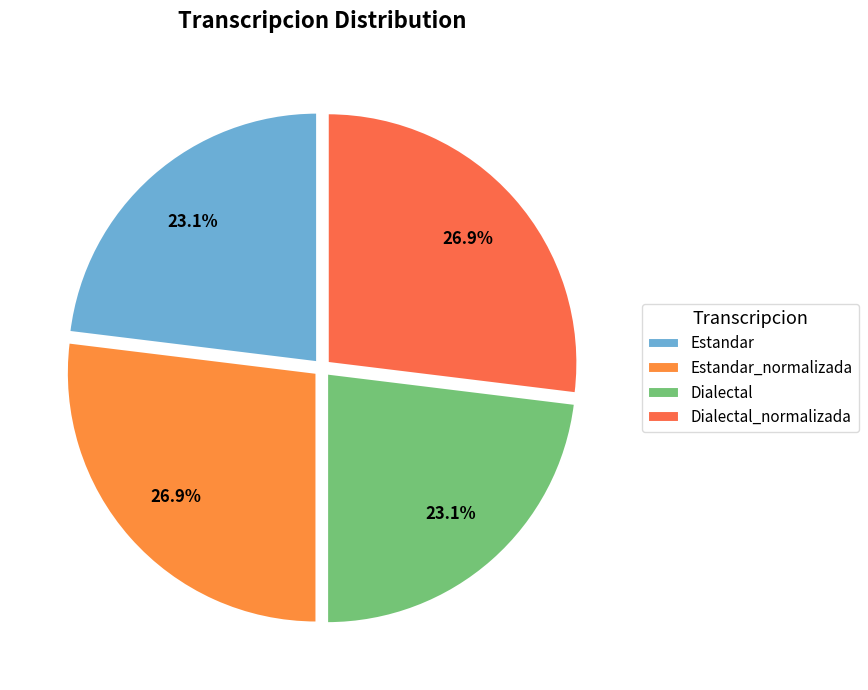

To the nearest percent, what is the combined percentage of Estandar_normalizada and Dialectal_normalizada?

54%